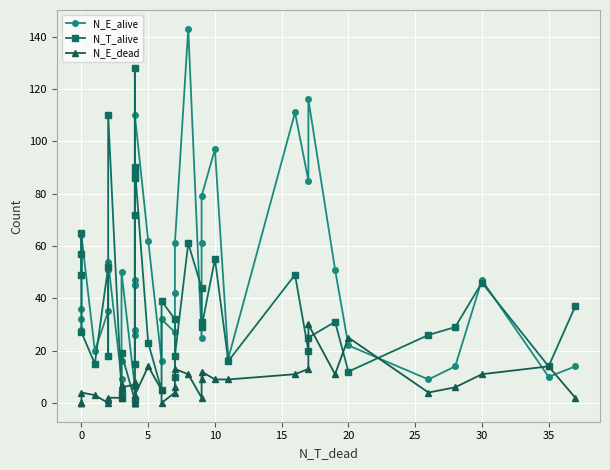

How many data points does each series have?

40